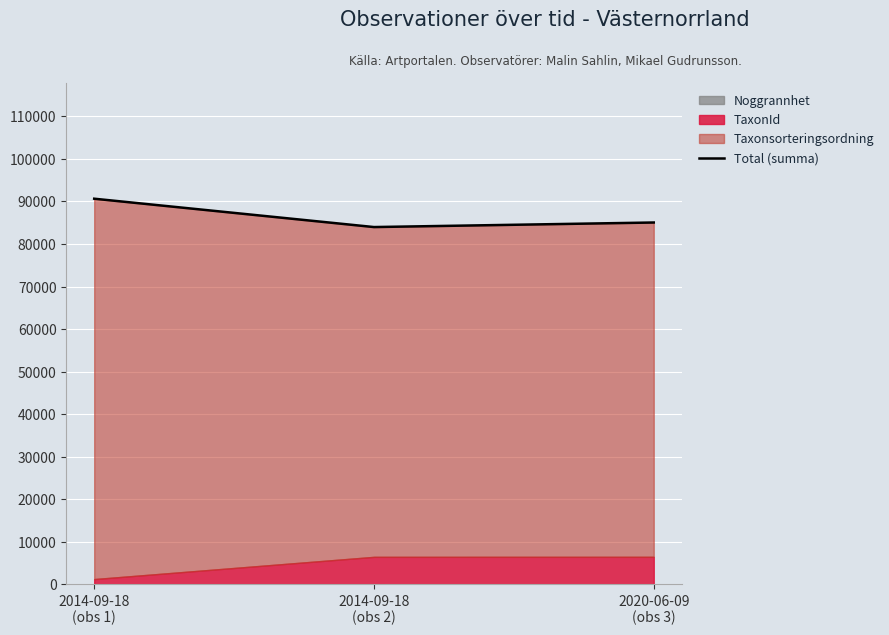

What is the approximate value at 2014-09-18
(obs 1)?

90644